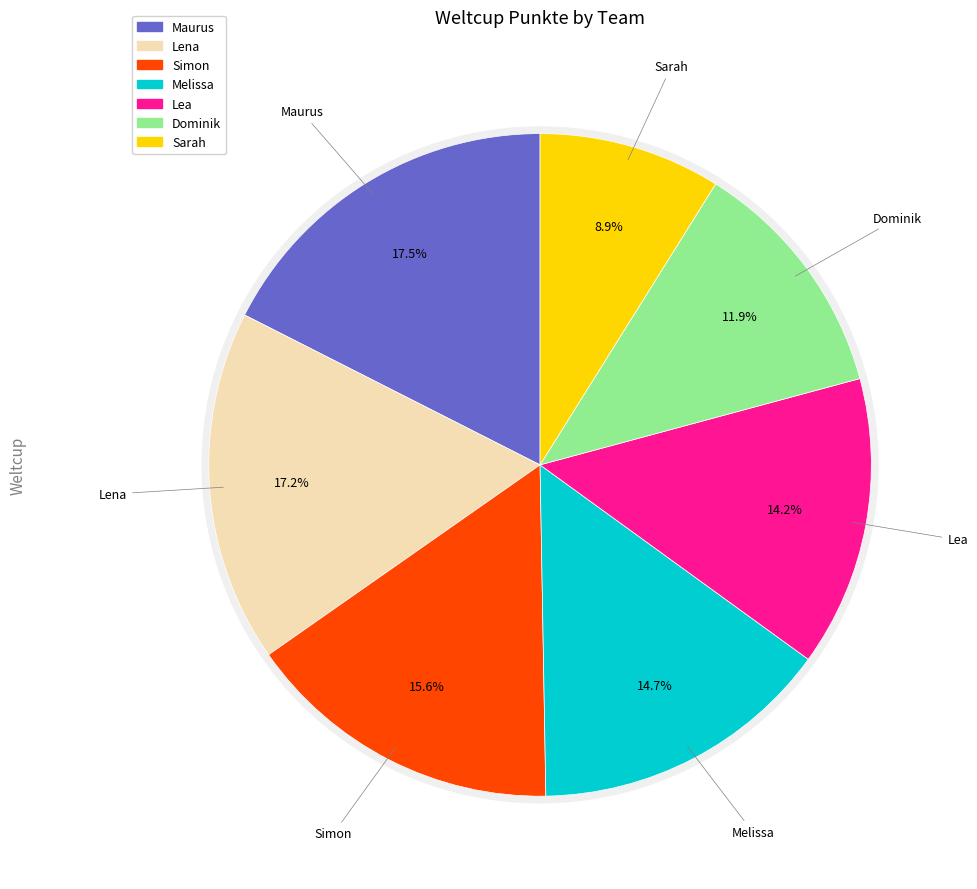

Combined, what portion of the pie is Sarah and Dominik?

20.8%